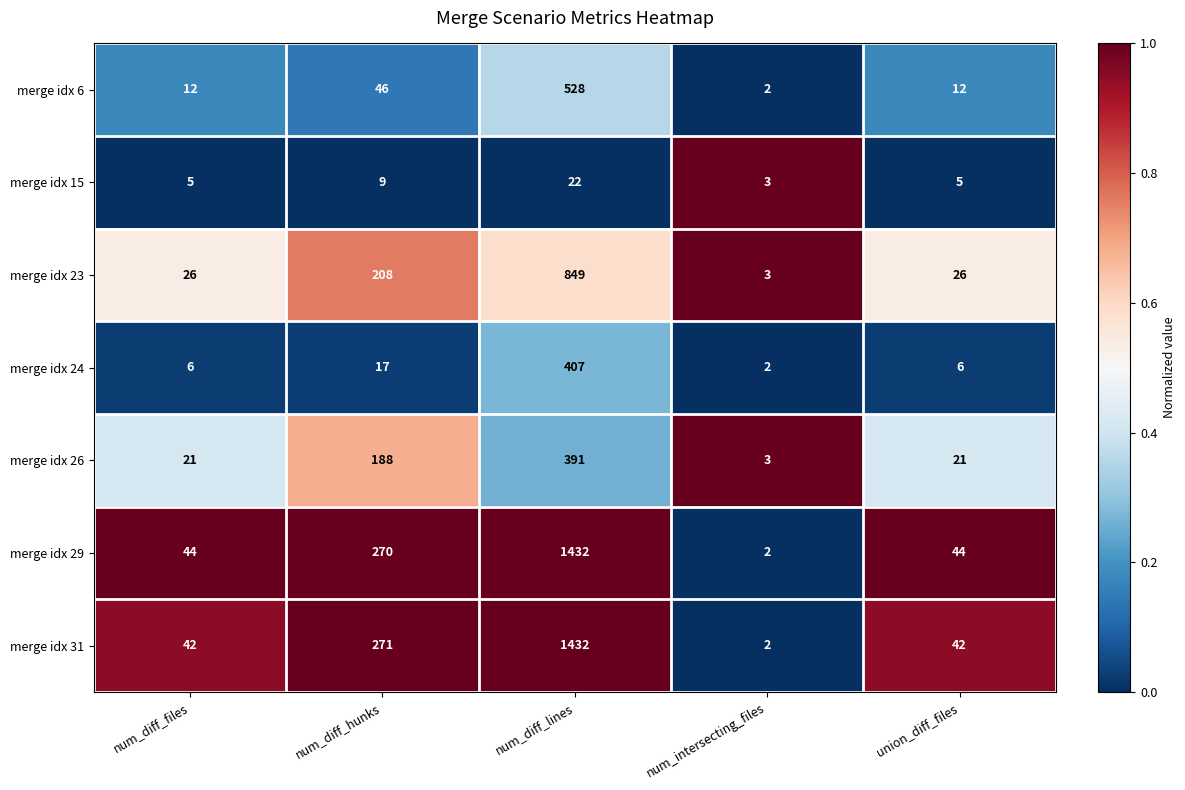

What is the difference between the maximum and minimum values in the merge idx 26 series?

388